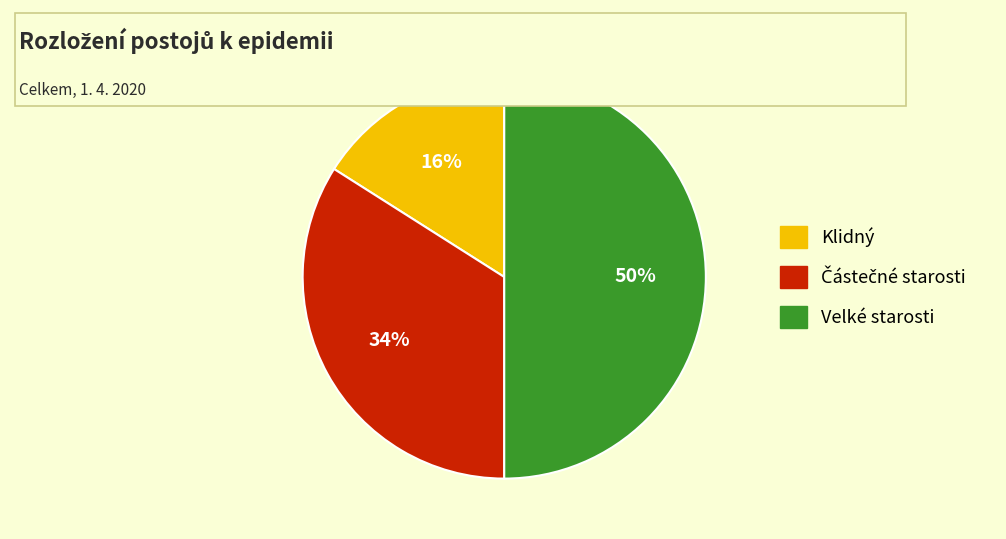

Is it true that Klidný is 16% of the pie?

True